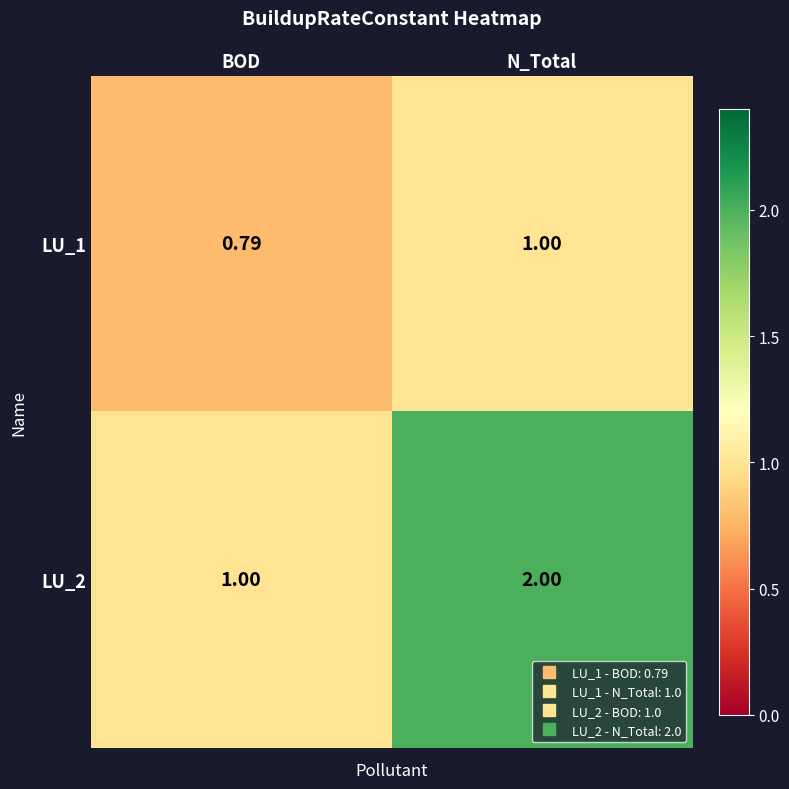

What is the greatest value displayed?

2.0